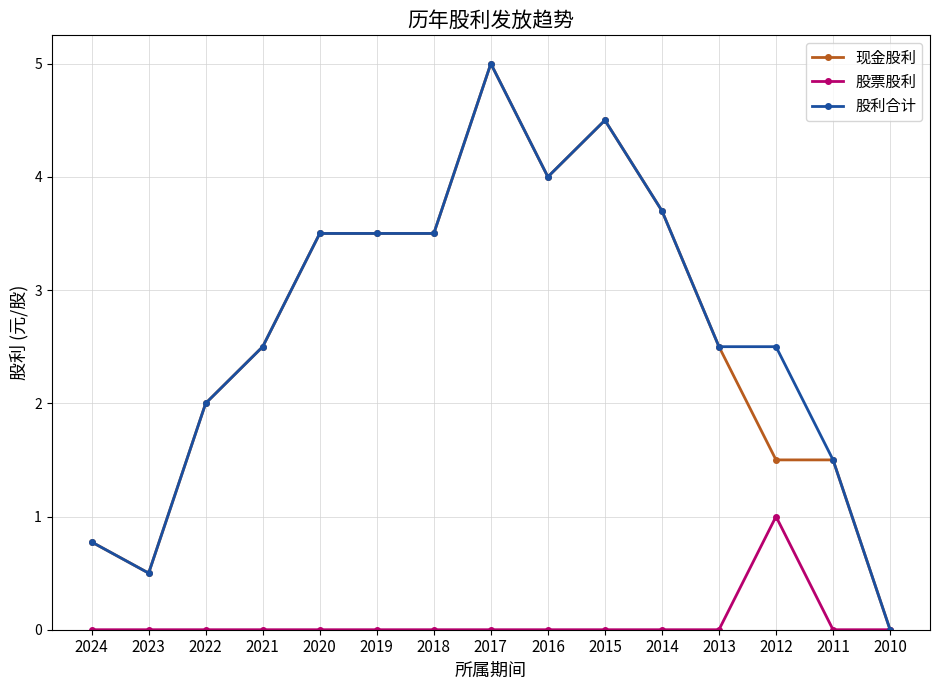

What is the difference between the maximum and second lowest values in the 股票股利 series?

1.0